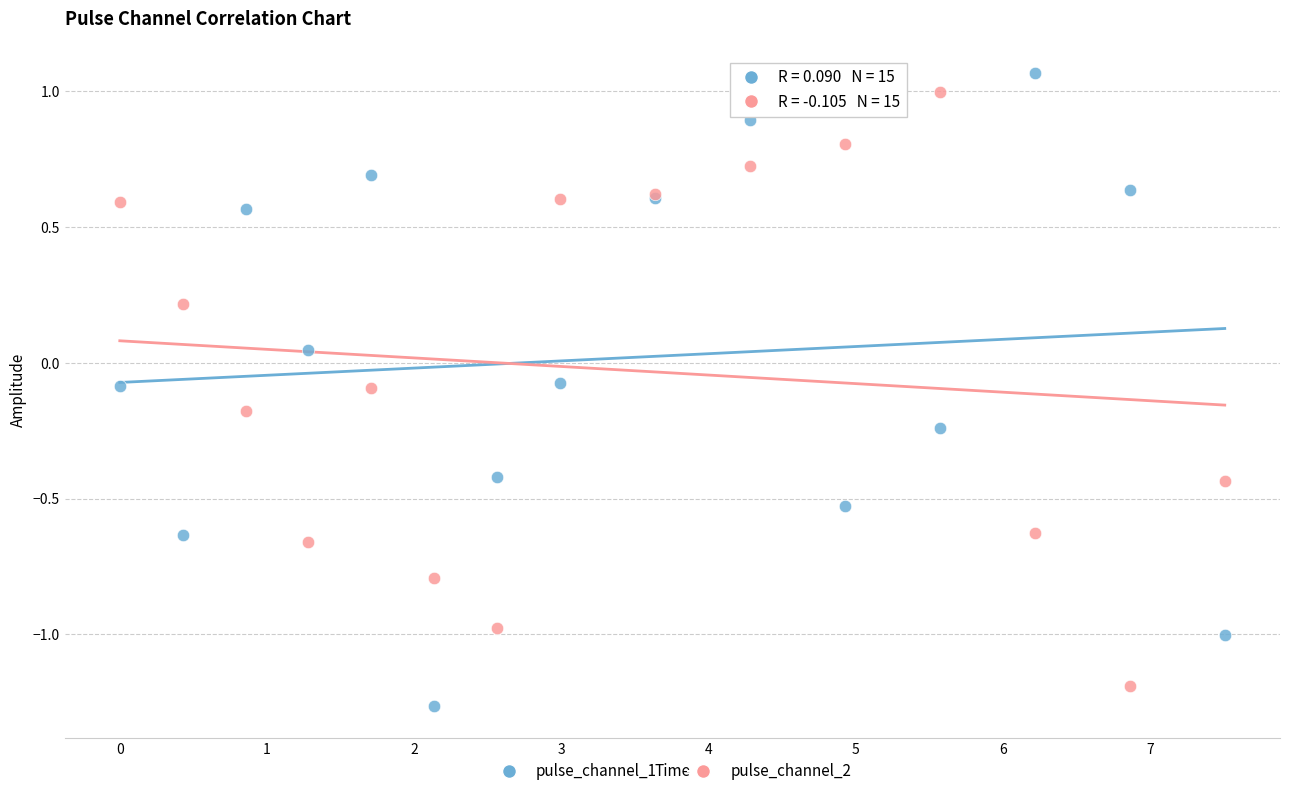

Which series reaches the maximum Y coordinate?

pulse_channel_1